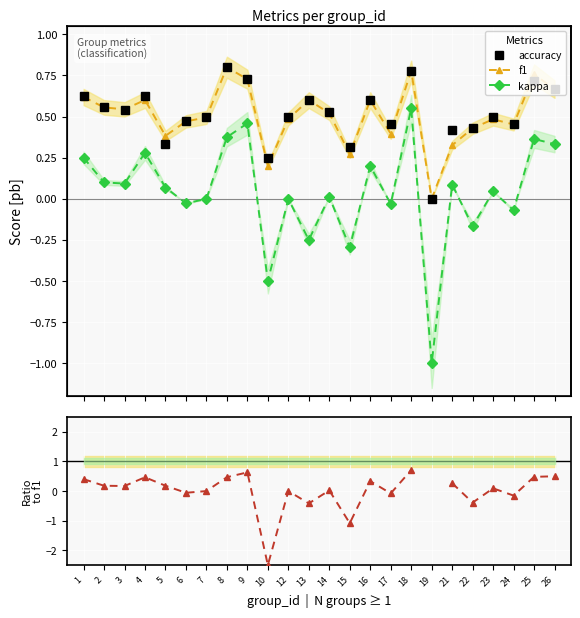

True or false: accuracy and kappa intersect in this chart.

False